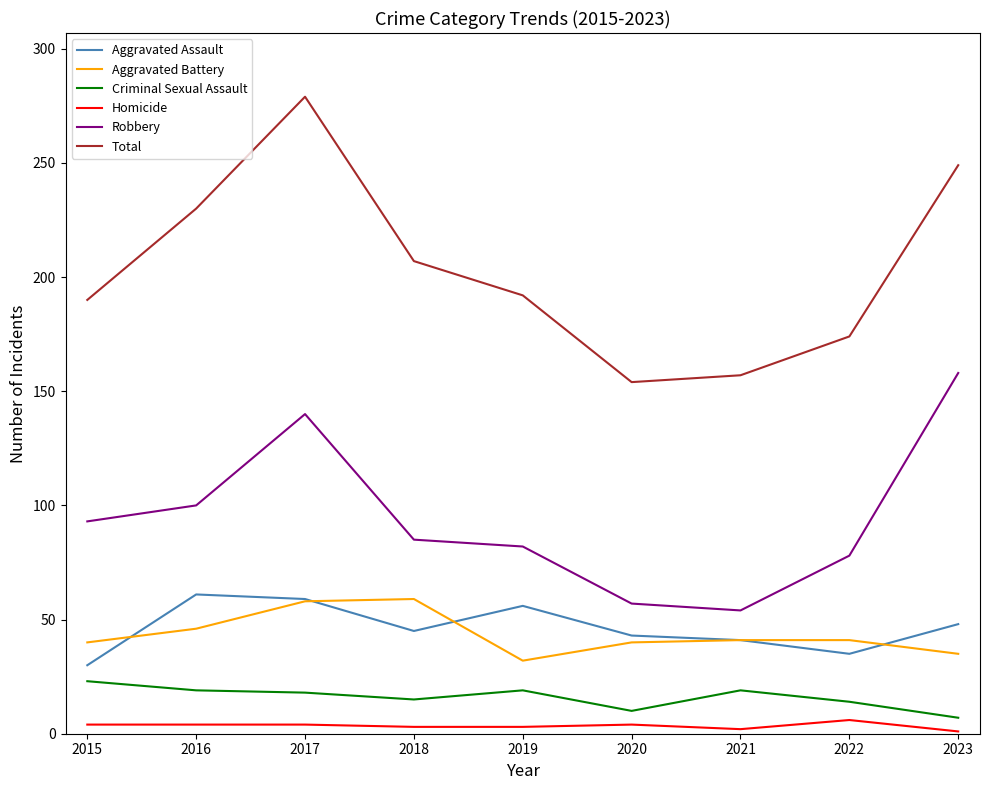

What is the difference between the Total values at 2019 and 2023?

57